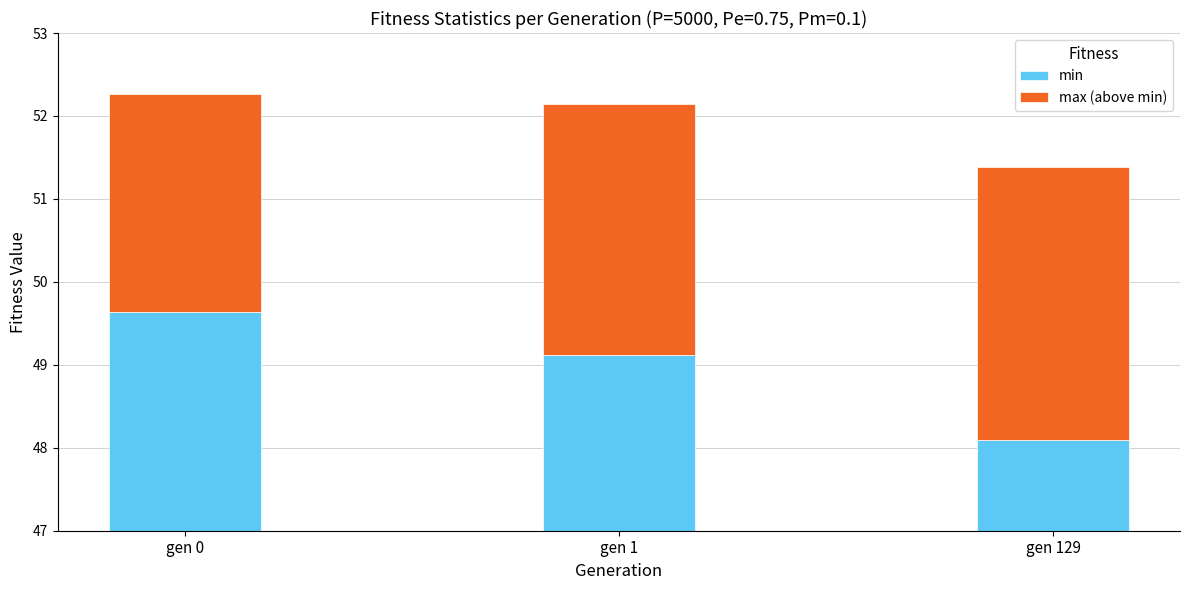

True or false: max (above min) has a value of 4.8 at gen 1.

False